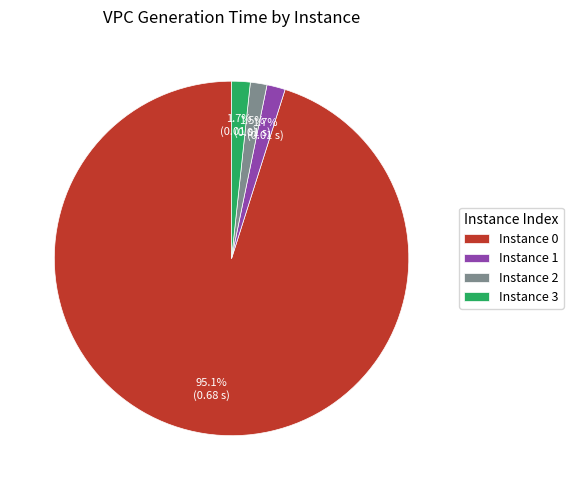

Count the number of slices in the pie.

4